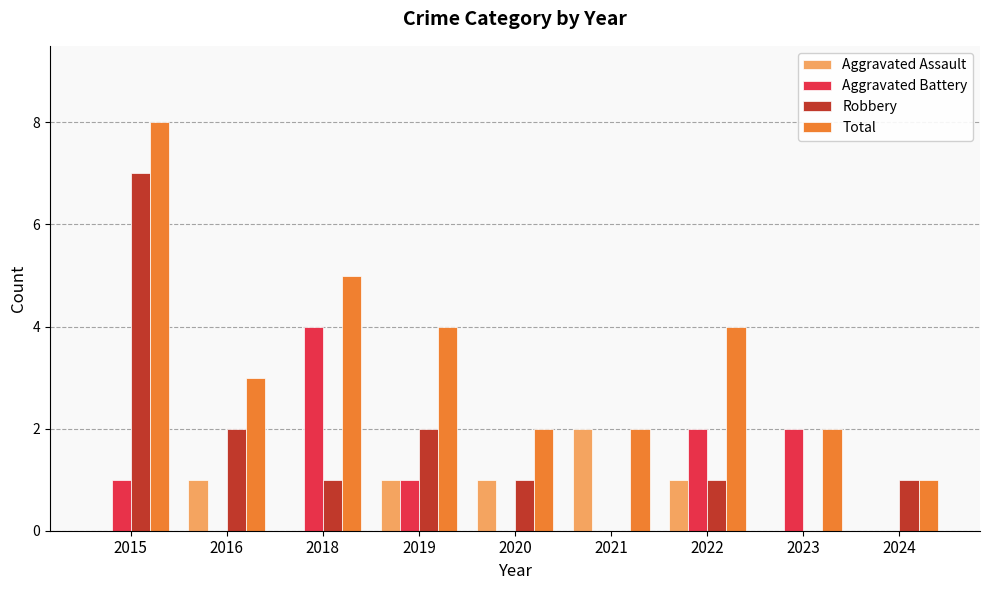

True or false: Aggravated Battery has a value of 1 at 2023.

False